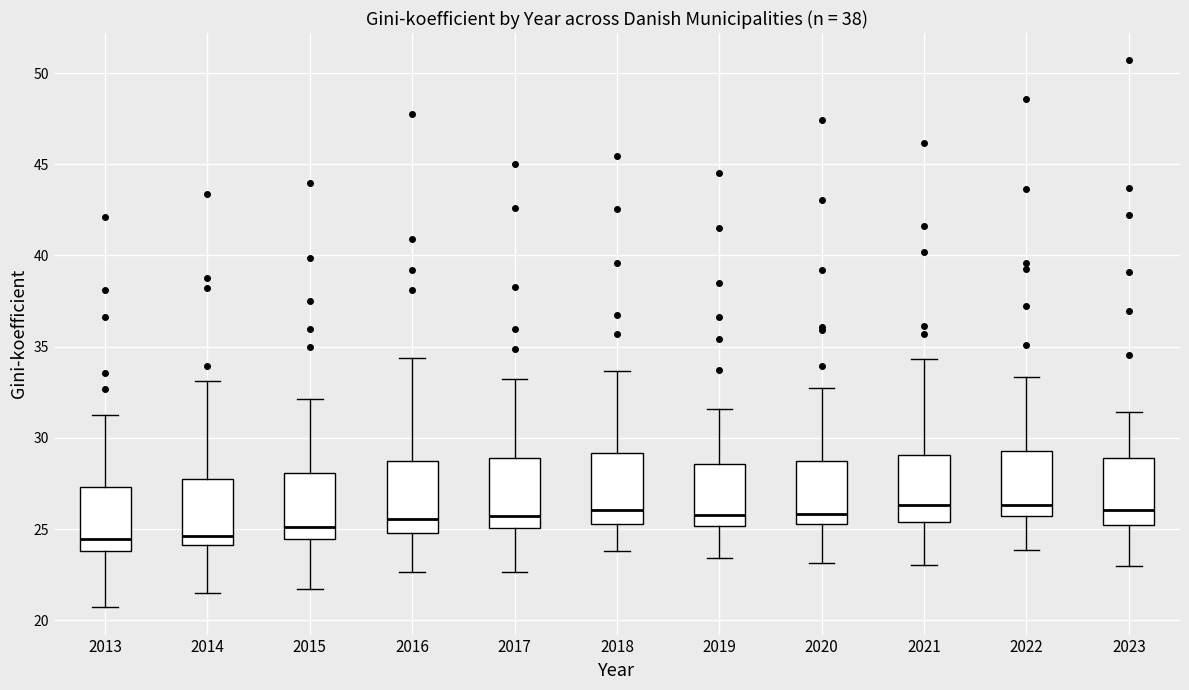

Where does the lower whisker of the box at x = 2022 end on the y-axis? The values are not printed on the chart, so give them approximately, as read against the axis.

24.0